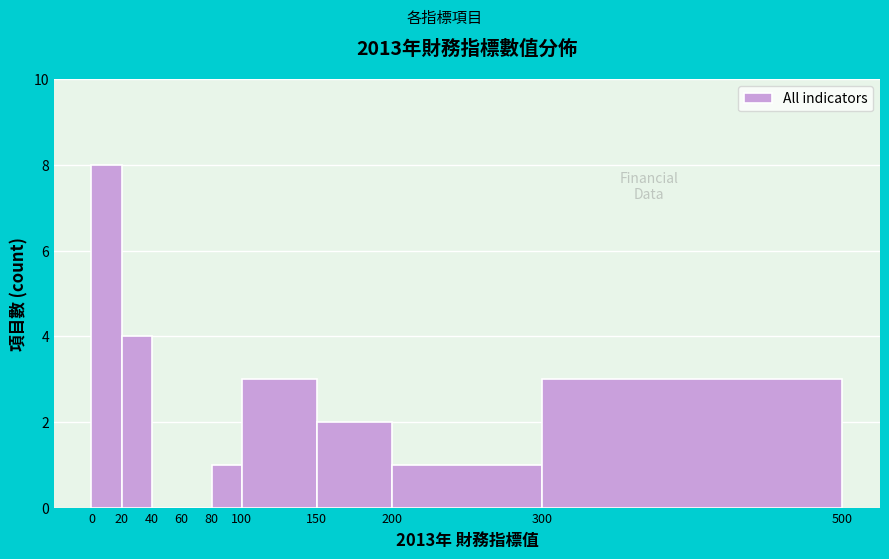

Reading left to right, list every bar in this chart as the range it spans on the x-axis followed by its height. The values are not printed on the chart, so give them approximately, as read against the axis.

0 to 20: 8
20 to 40: 4
40 to 60: 0
60 to 80: 0
80 to 100: 1
100 to 150: 3
150 to 200: 2
200 to 300: 1
300 to 500: 3